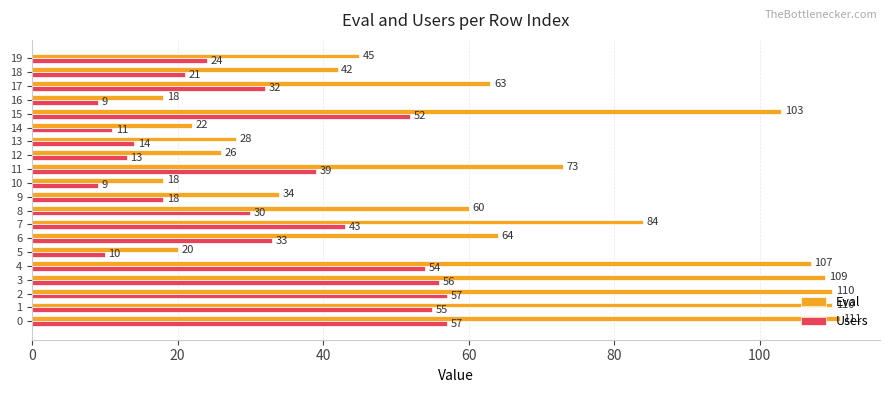

What is the minimum value for Eval?

18